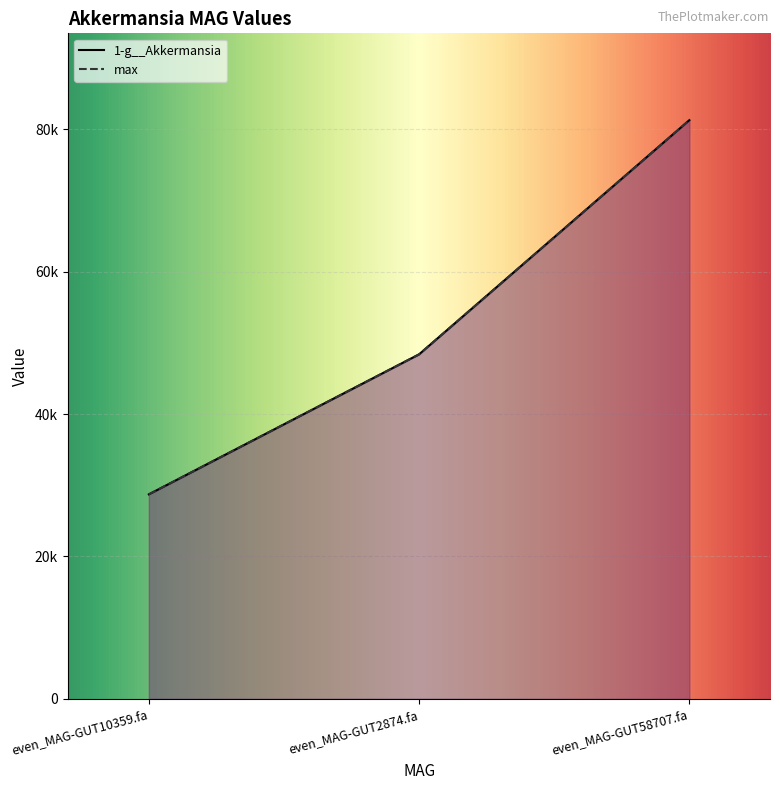

Which series has the widest spread of values?

1-g__Akkermansia